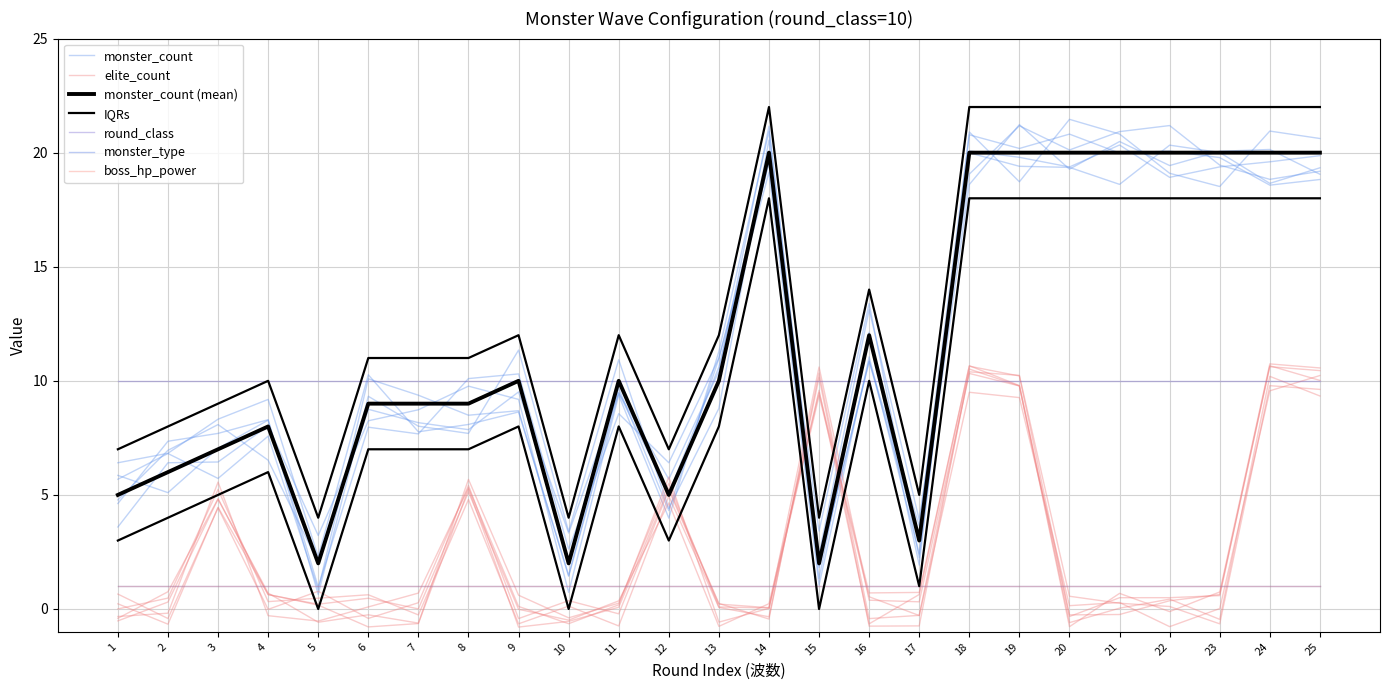

Is the value of round_index at 15 greater than the value of monster_type at 15?

Yes